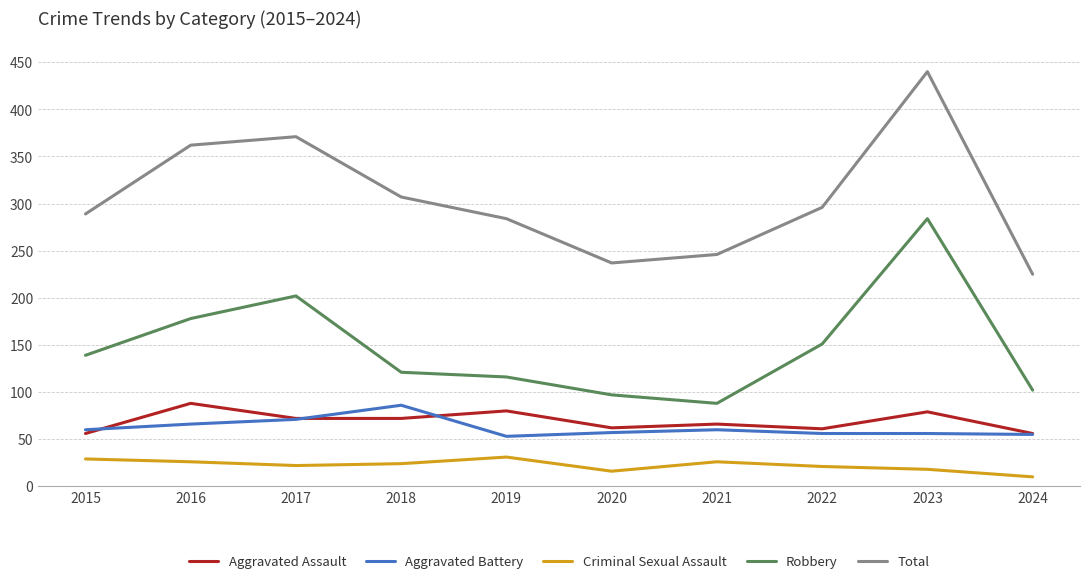

At which label is Total closest to 332?

2018